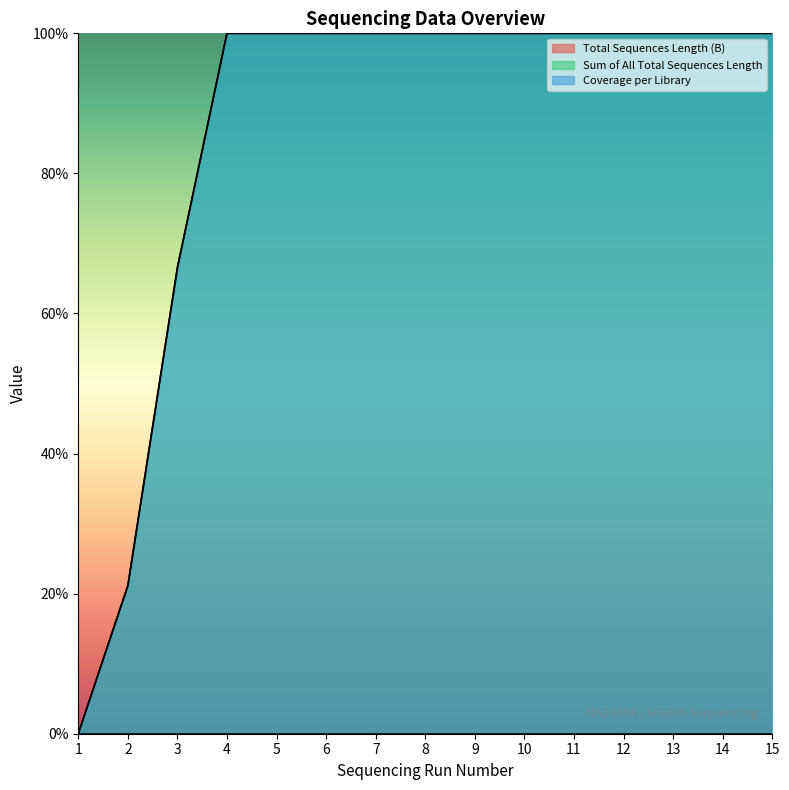

Does the chart display data point markers on the line(s)?

No